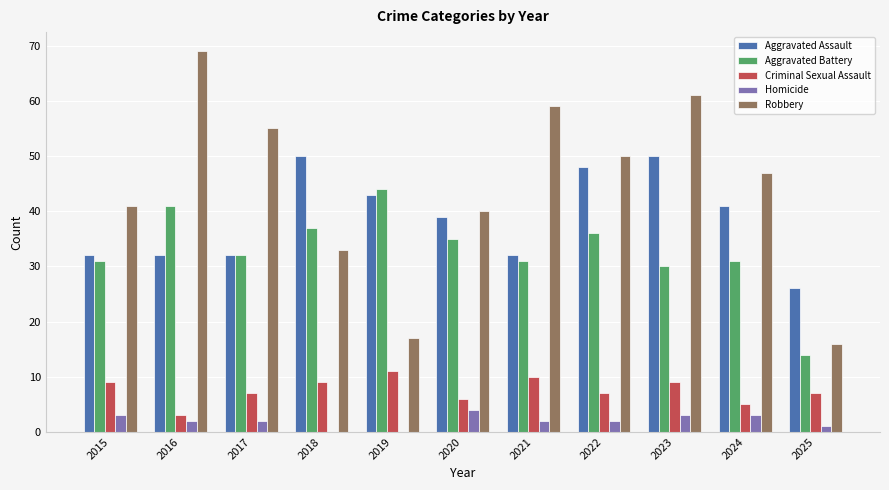

What is the sum of all Homicide values?

22